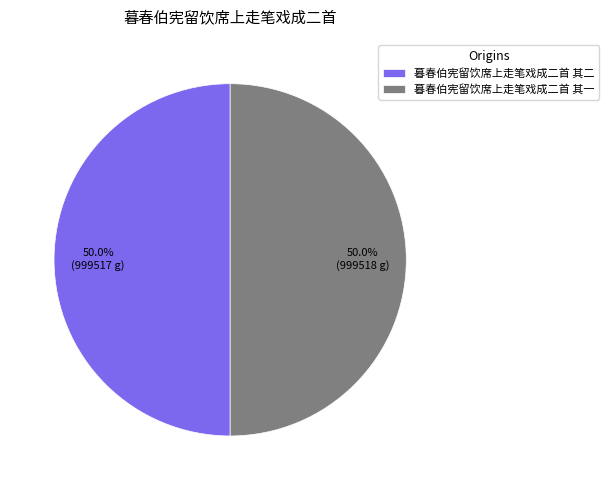

What portion of the pie excludes 暮春伯宪留饮席上走笔戏成二首 其二?

50.0%